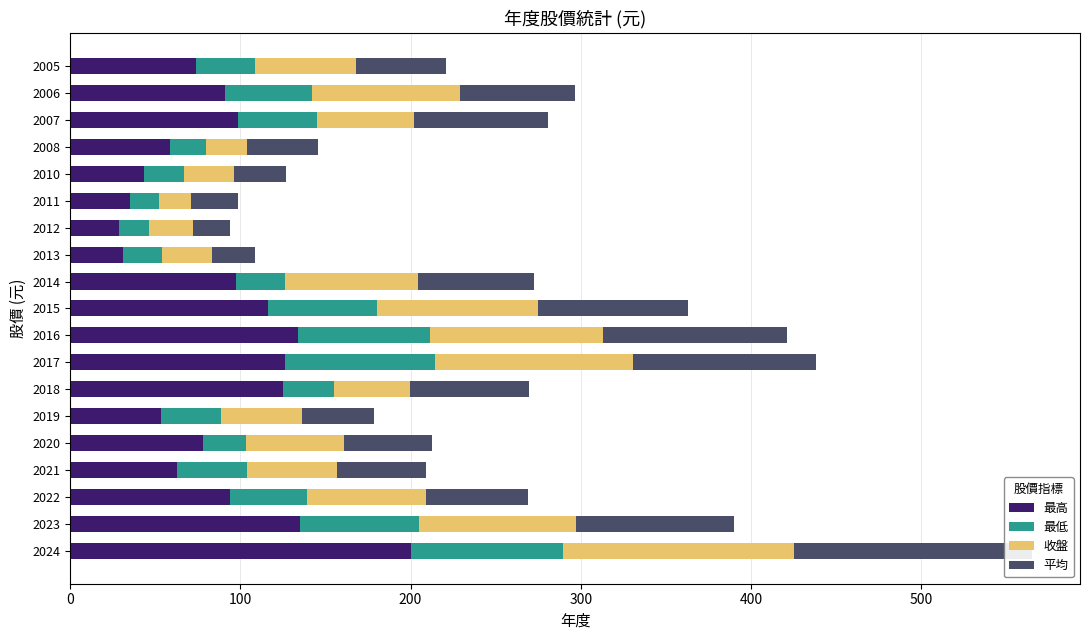

What is the greatest value displayed?

200.0